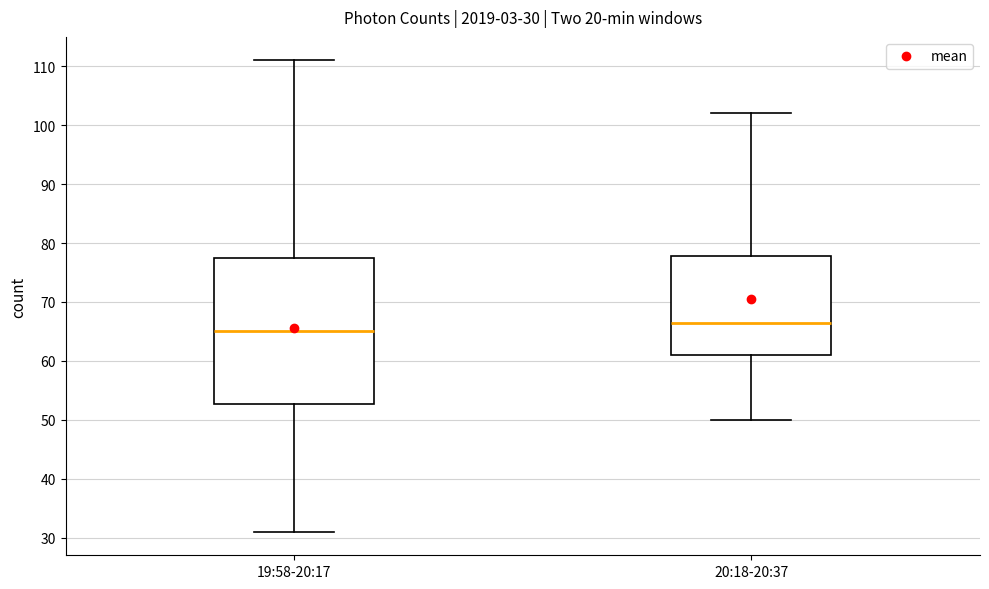

Which box's median line is the lowest?

19:58-20:17